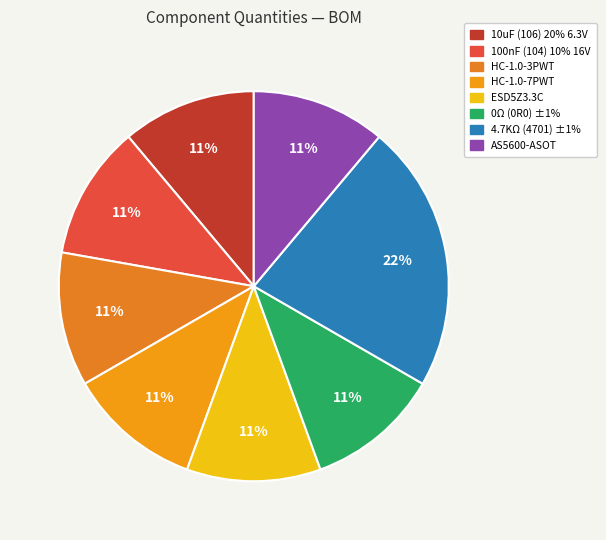

How many segments does this pie chart have?

8